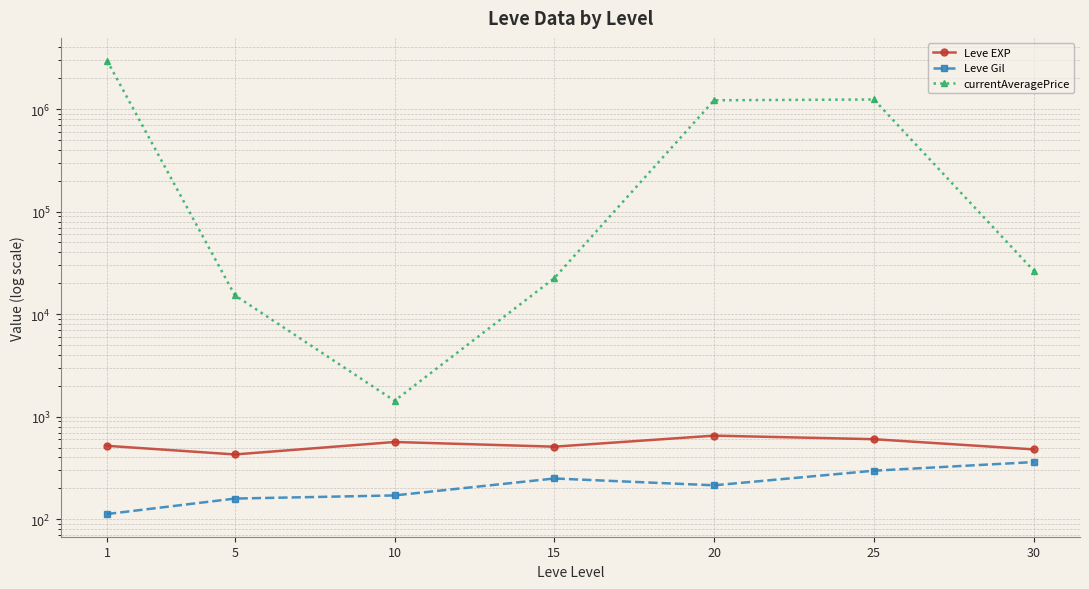

What is the sum of all currentAveragePrice values?

5500709.0